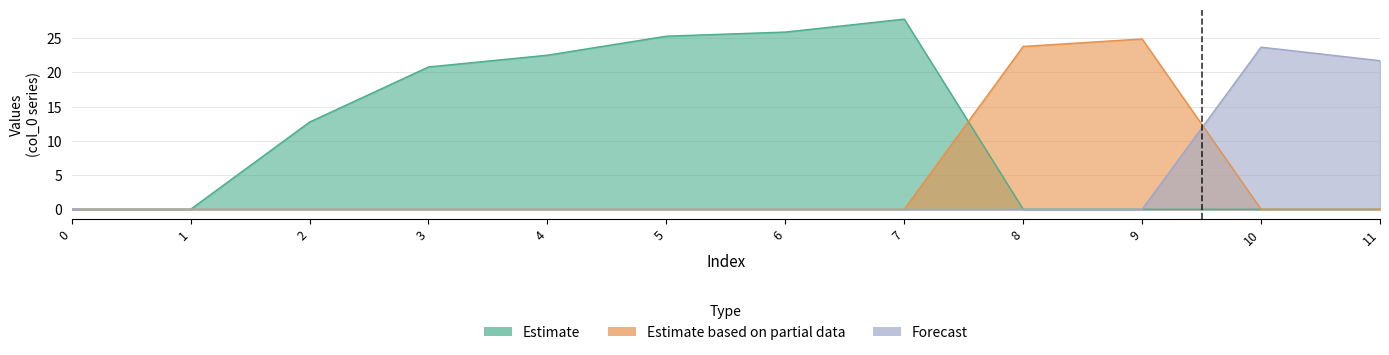

How many series are shown in this chart?

3